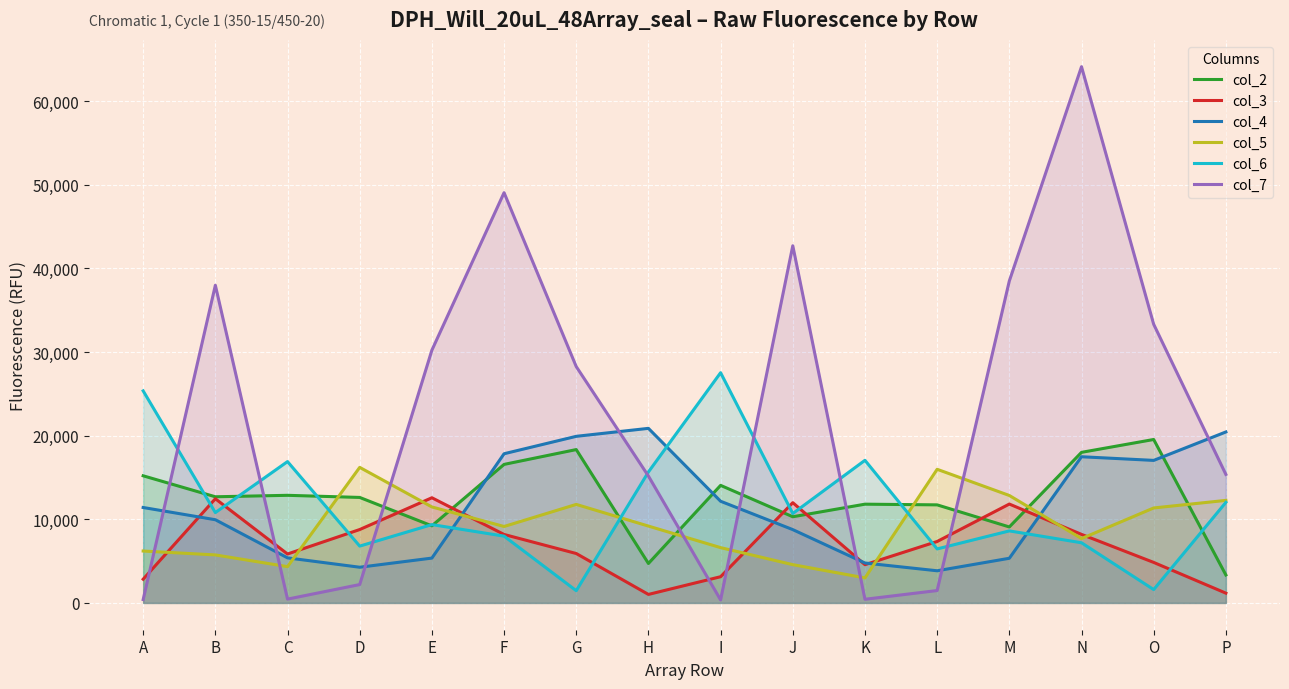

Is the value of col_4 at J greater than the value of col_2 at G?

No